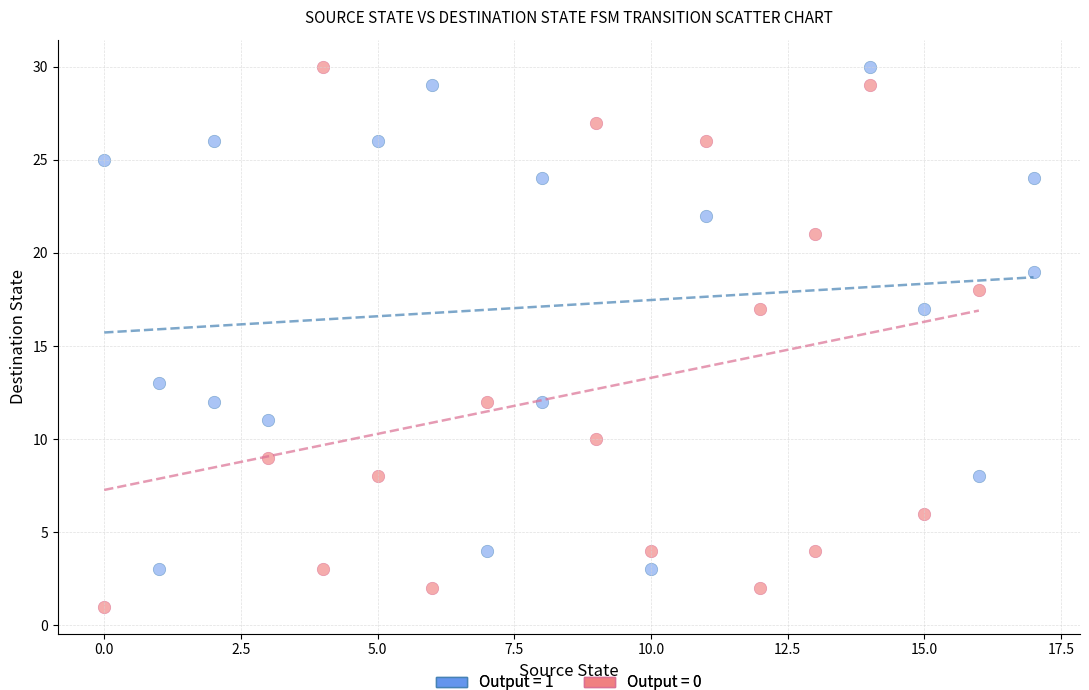

Which series has the widest spread of Y values?

Output = 0